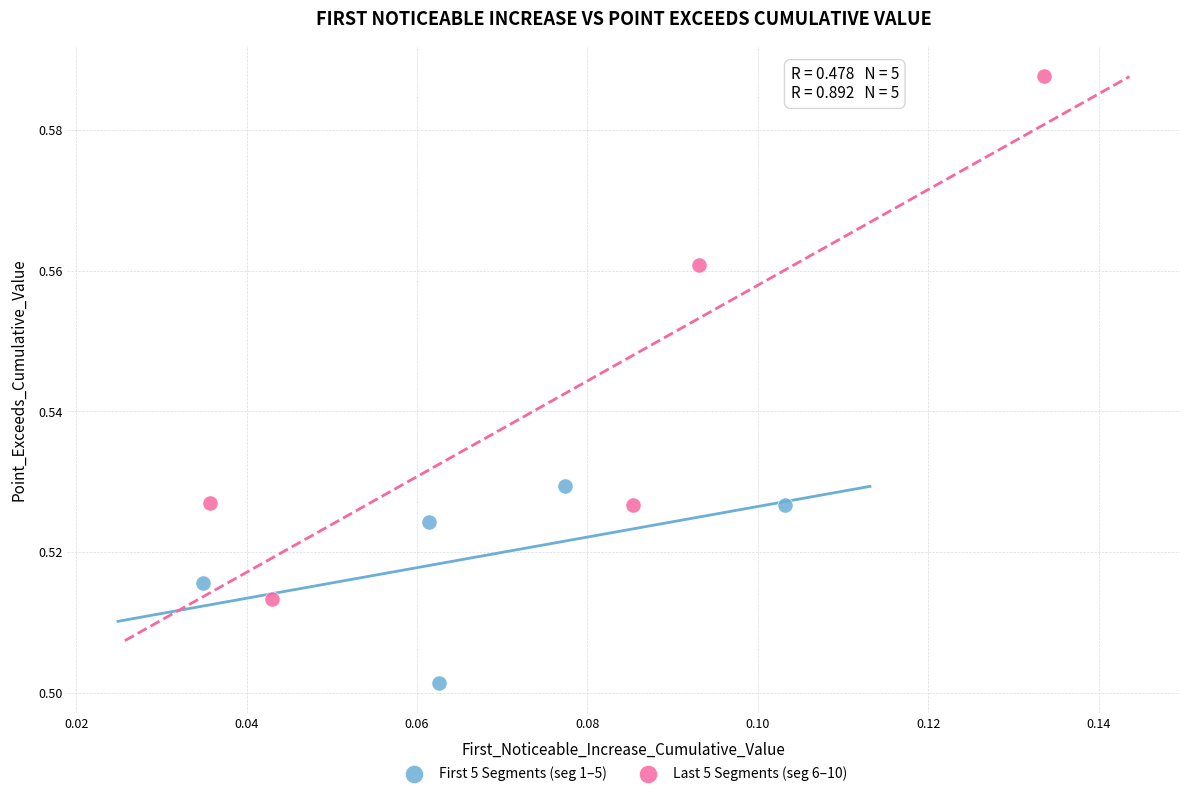

Which series contains the highest Y value?

Last 5 Segments (seg 6–10)